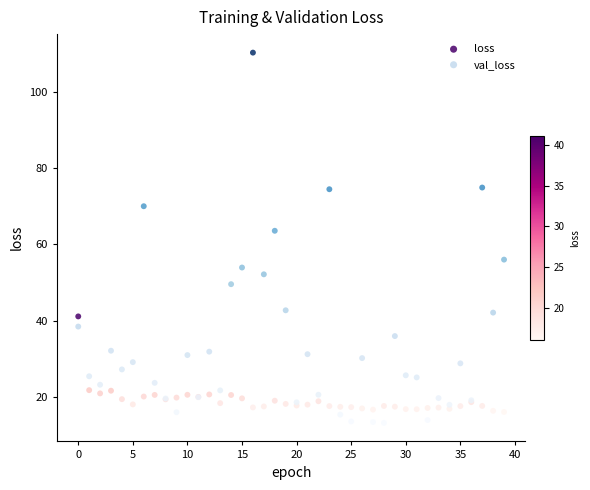

Which series reaches the minimum Y coordinate?

val_loss